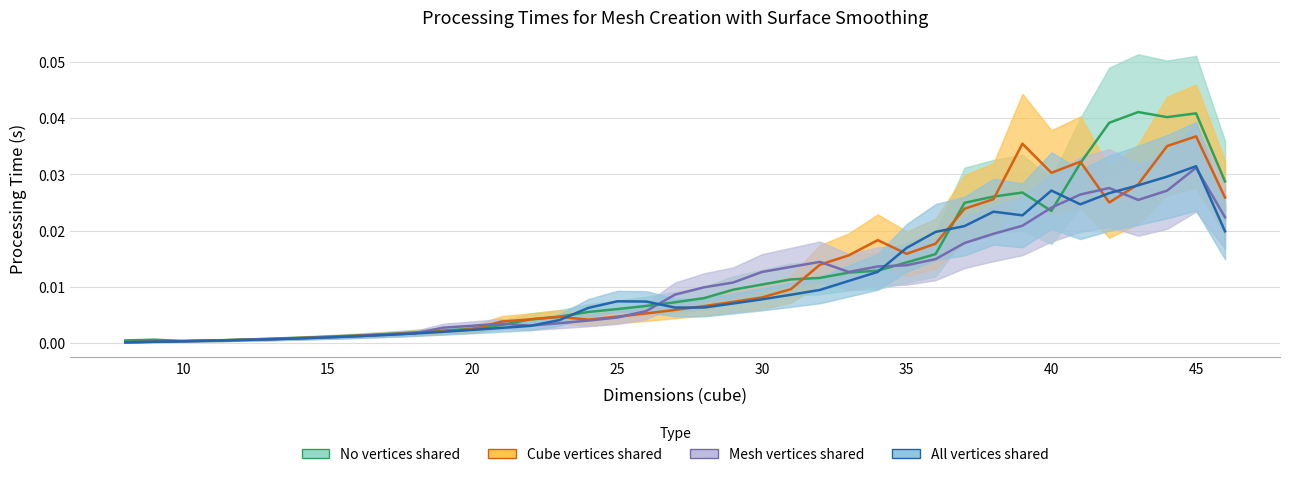

True or false: All vertices shared has more than 0 points higher than both neighbors.

True